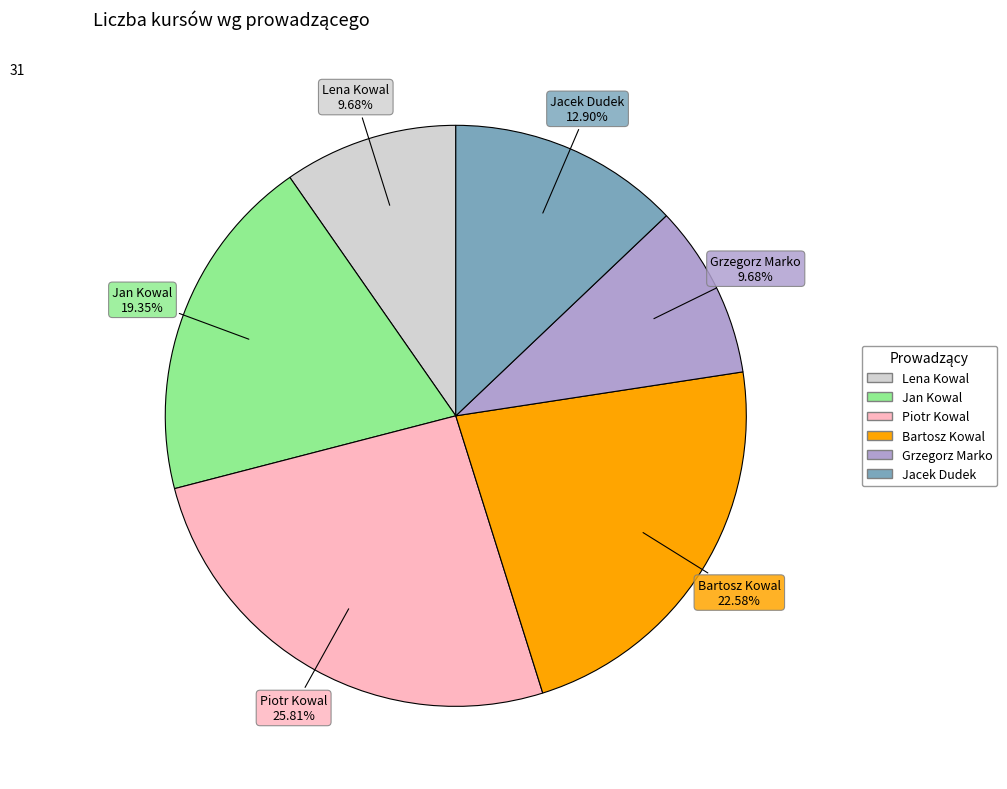

Count the number of slices in the pie.

6